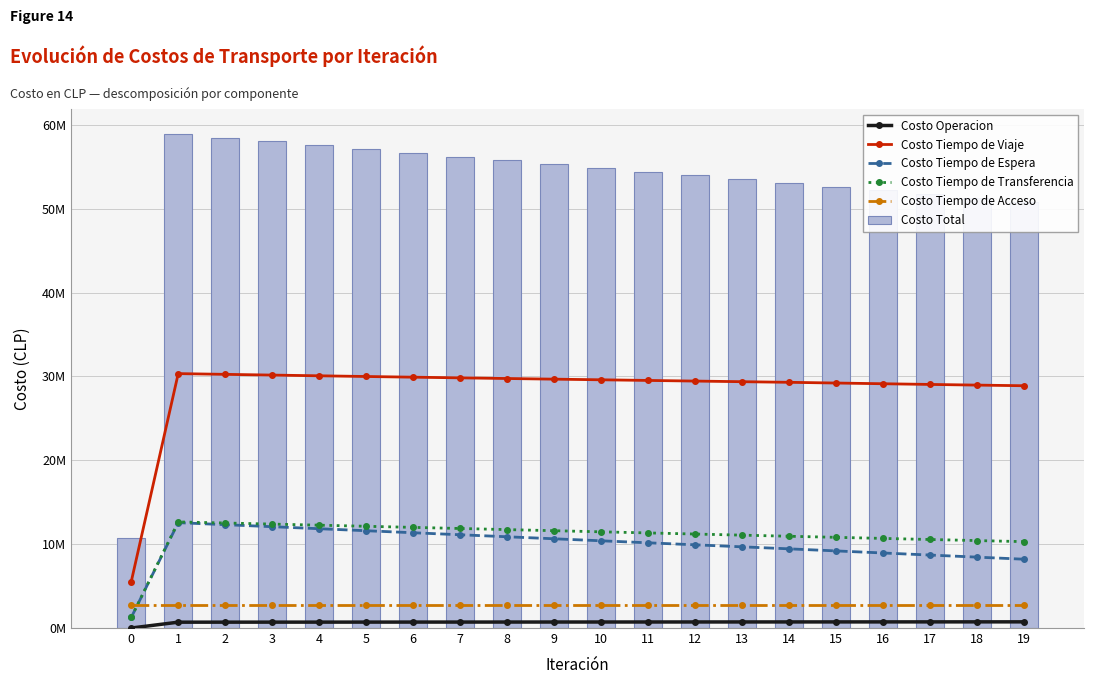

Rank the categories by Costo Operacion value from lowest to highest.

0, 1, 2, 3, 4, 5, 6, 7, 8, 9, 10, 11, 12, 13, 14, 15, 16, 17, 18, 19